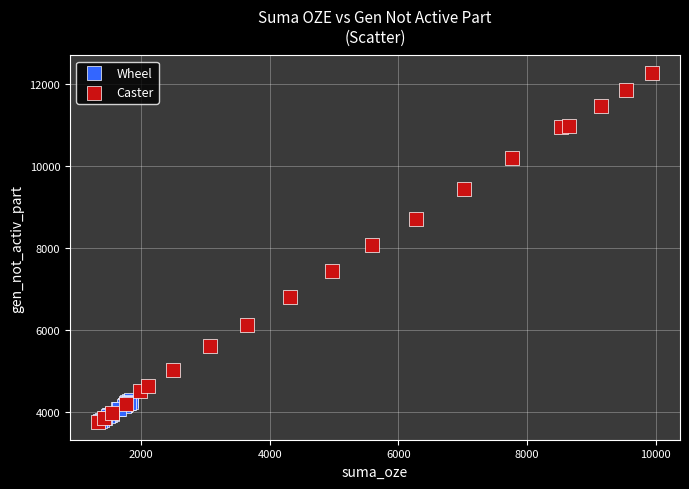

What are all the series names shown in the legend?

Wheel, Caster